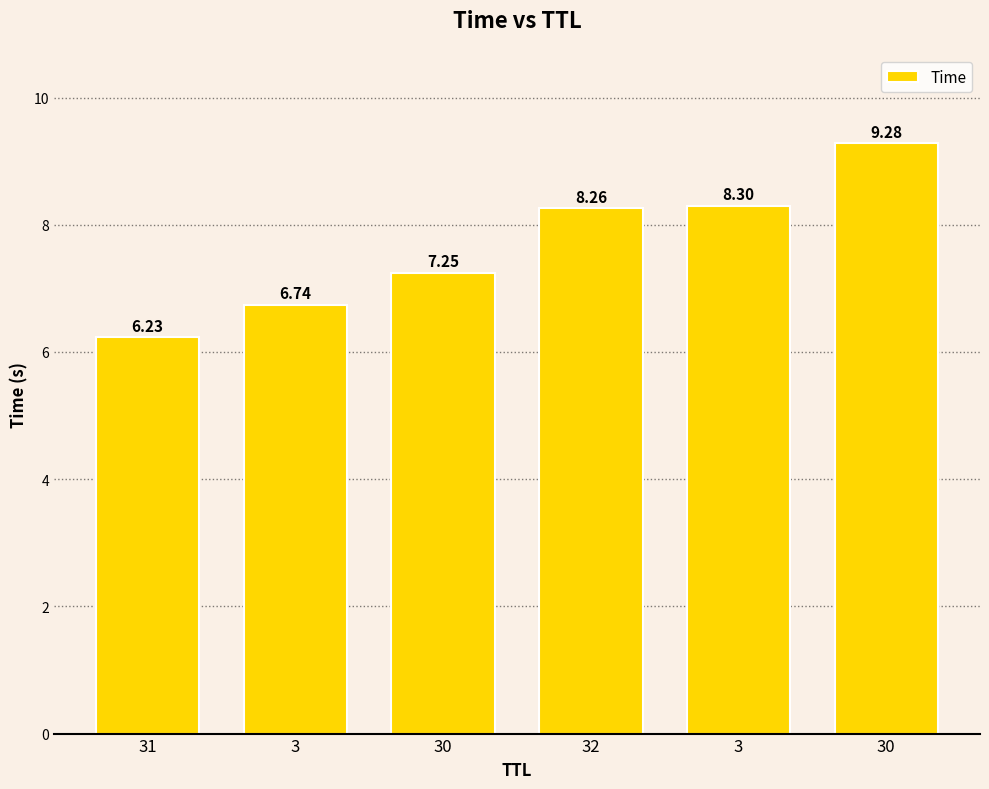

How many data points does each series have?

6